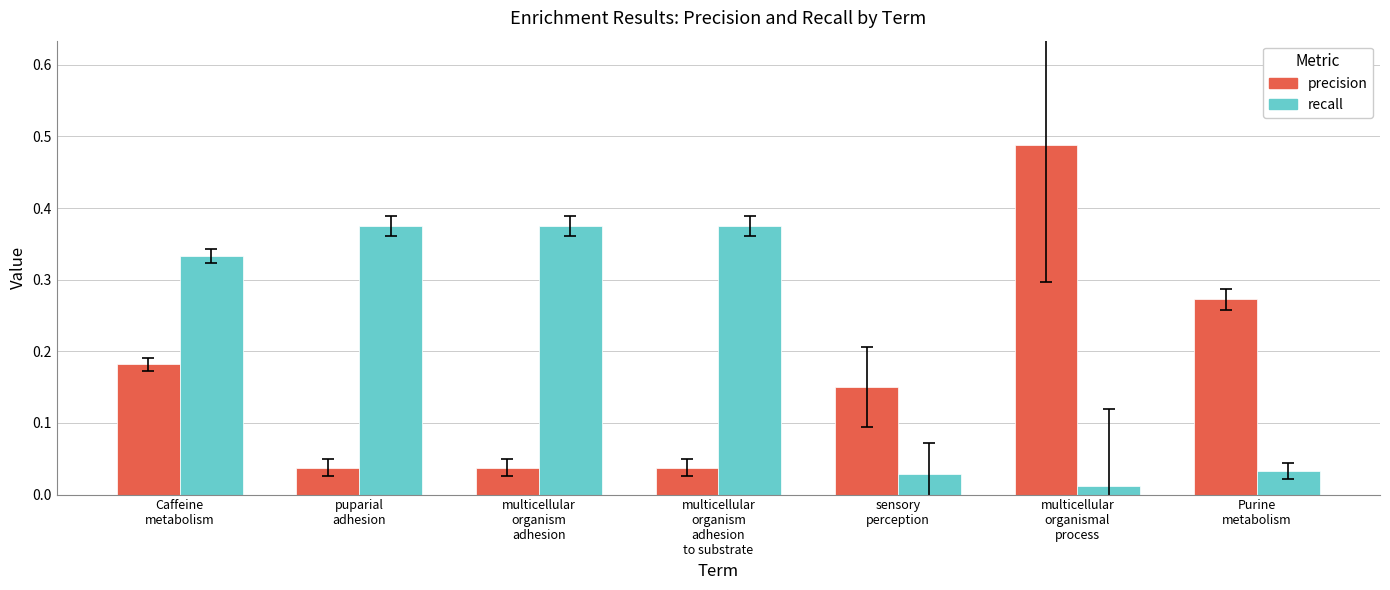

At which category does the chart reach its minimum across all series?

multicellular
organismal
process